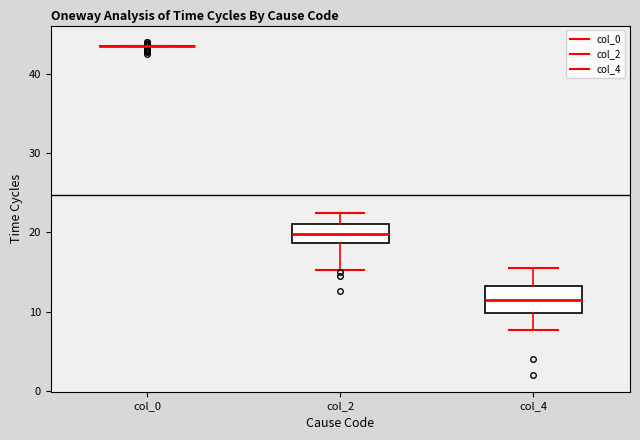

Reading left to right, read every box against the y-axis: the position of its median line, the range the box covers, and the ends of its whiskers. The values are not printed on the chart, so give them approximately, as read against the axis.

col_0: box collapsed to a line at 44, whiskers 44 to 44
col_2: median 20, box 19 to 21, whiskers 15 to 23
col_4: median 12, box 10 to 13, whiskers 8 to 16